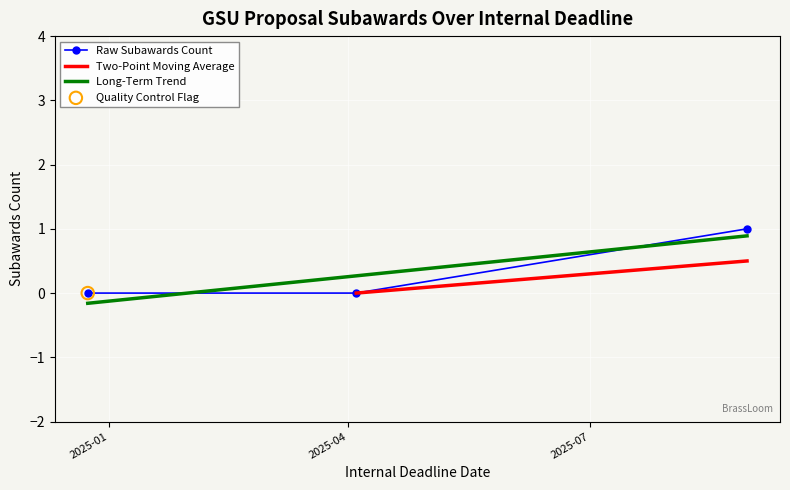

What is the change in value from 2025-08-29 to 2025-04-04?

-1